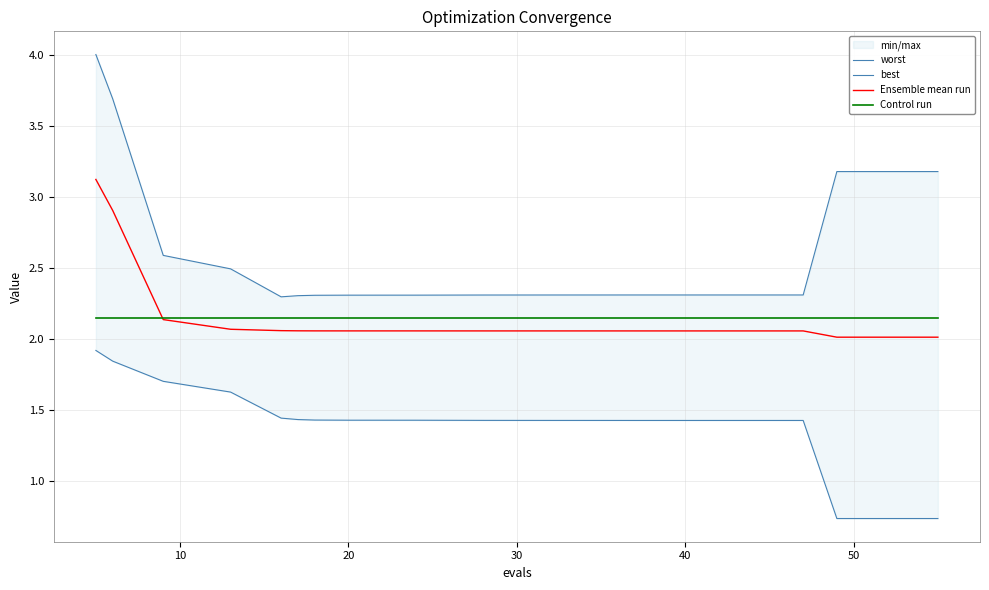

What is the minimum value for best?

0.7